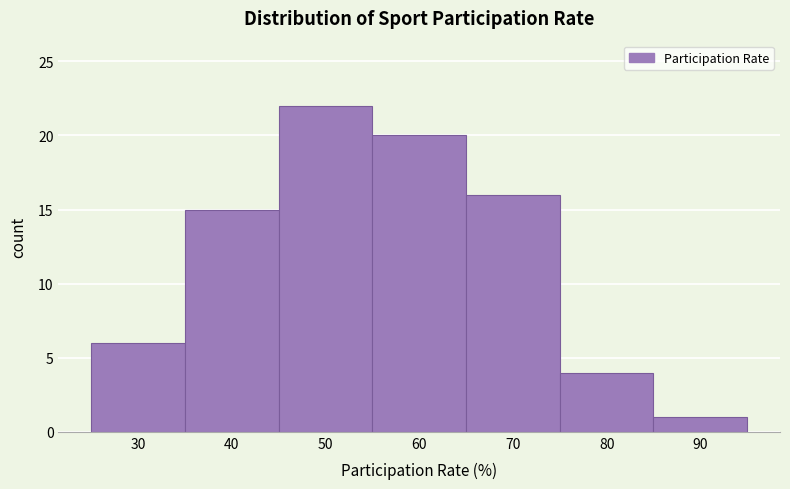

Reading right to left, extract all data points from this chart.

1	4	16	20	22	15	6